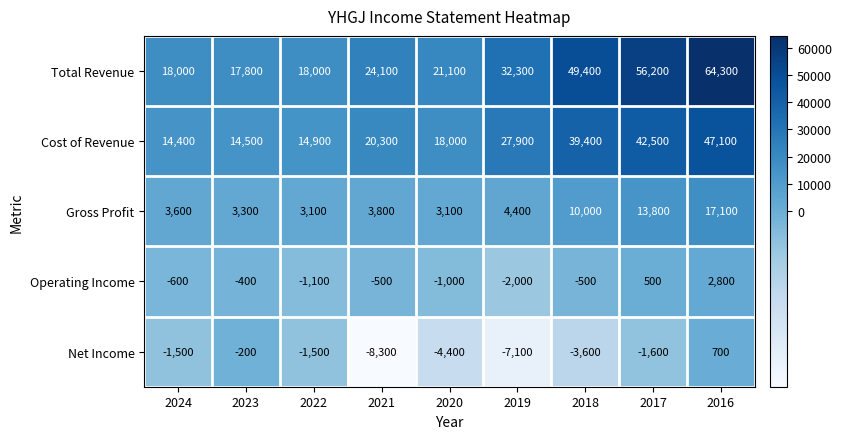

What is the maximum value shown in the chart?

64300